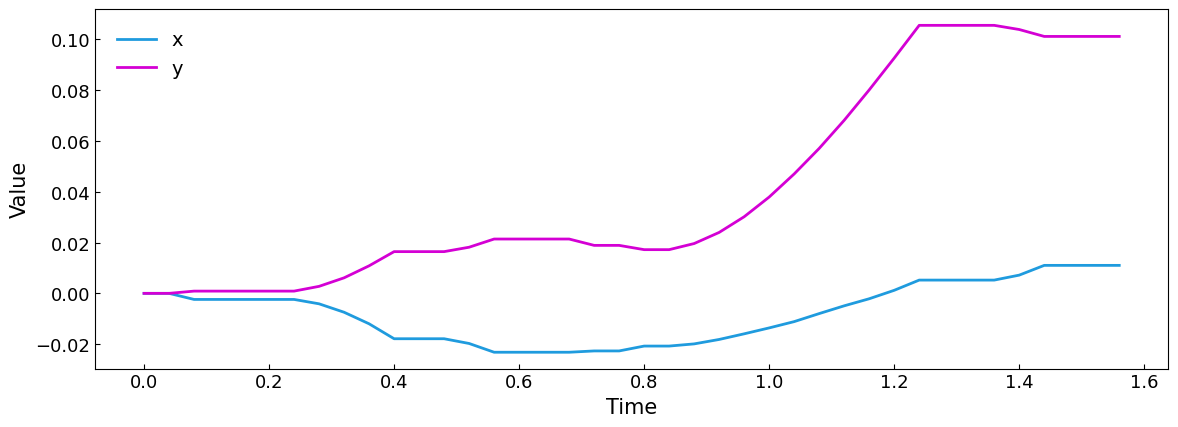

Which series has the largest range (max minus min)?

y